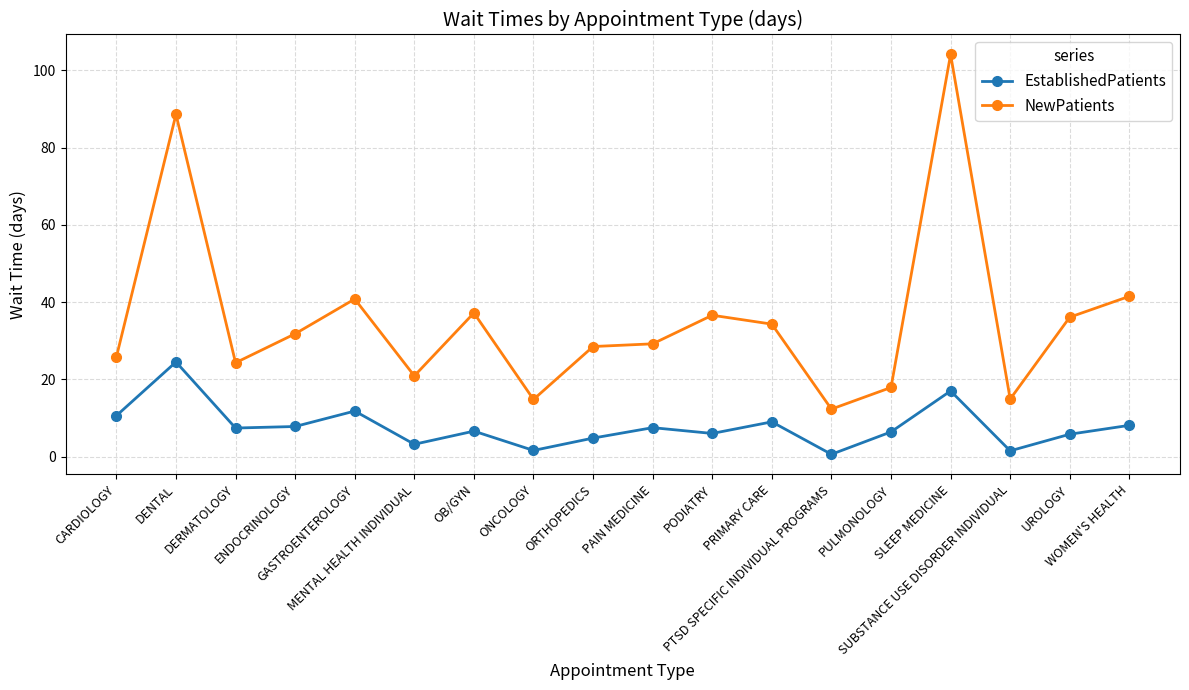

Is the value of EstablishedPatients at PULMONOLOGY greater than the value of NewPatients at WOMEN'S HEALTH?

No